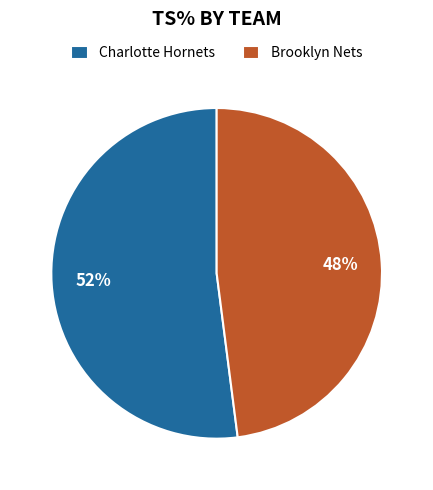

How many segments does this pie chart have?

2